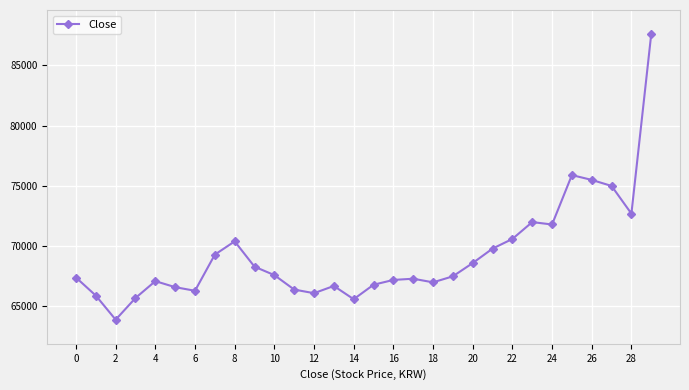

True or false: there are more than 2 points higher than both neighbors.

True